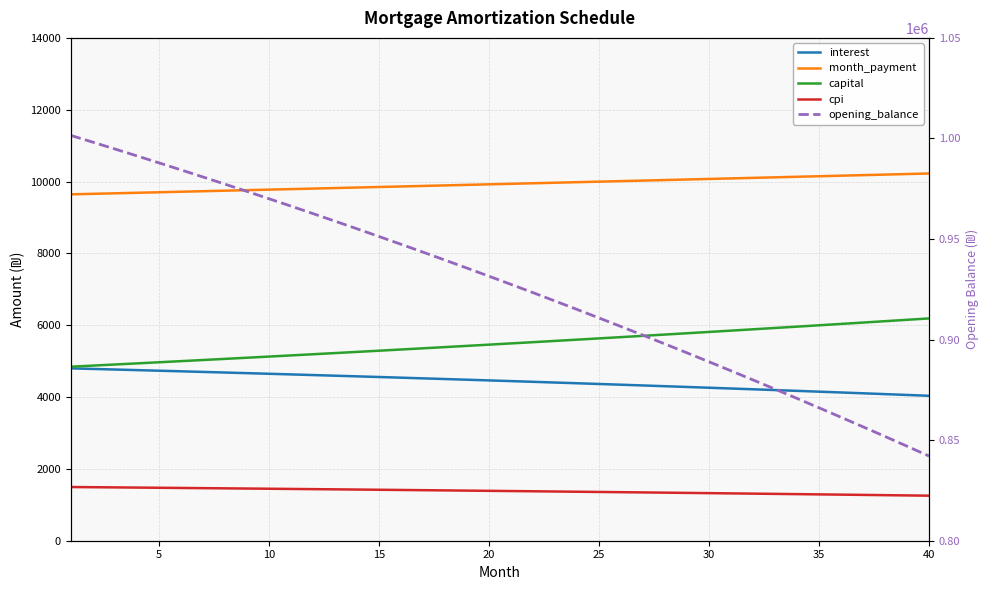

How many data points in capital are less than 5493?

20